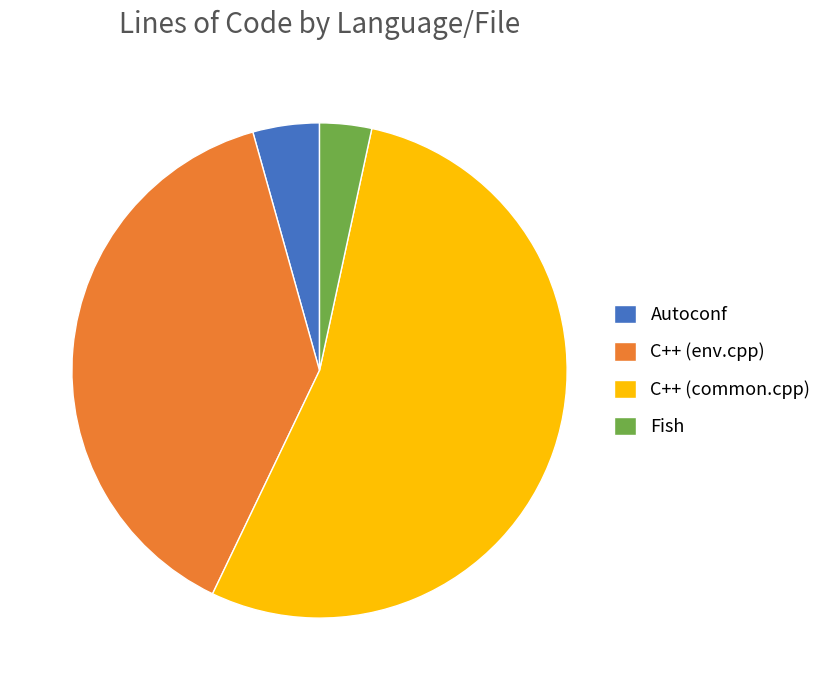

What is the ratio of the value at Fish to the value at Autoconf?

0.8